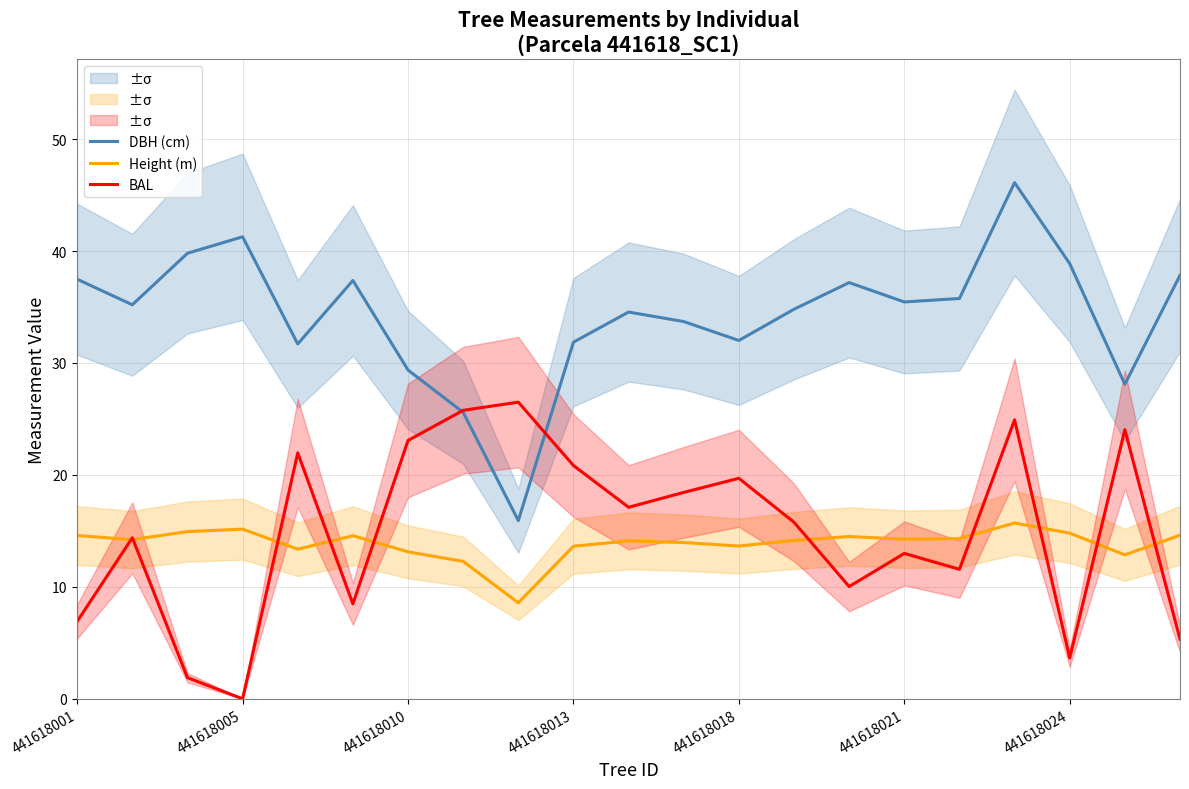

What is the maximum value for Height (m)?

15.7